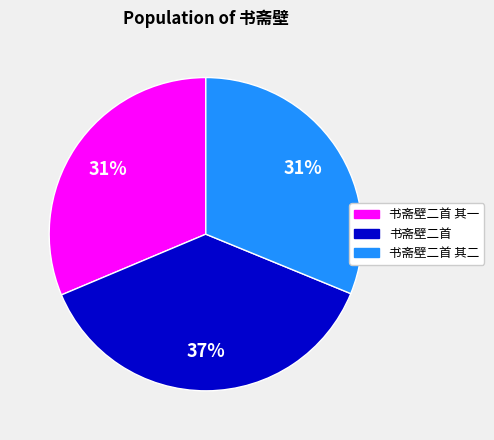

Count the number of slices in the pie.

3